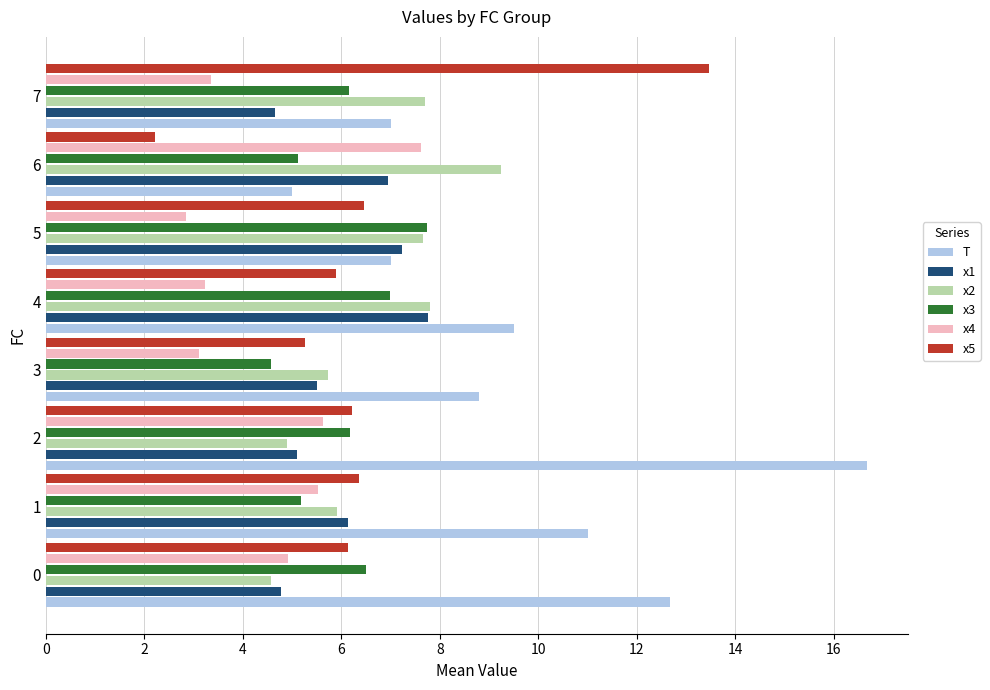

True or false: x2 has a value of 3.2 at 5.

False